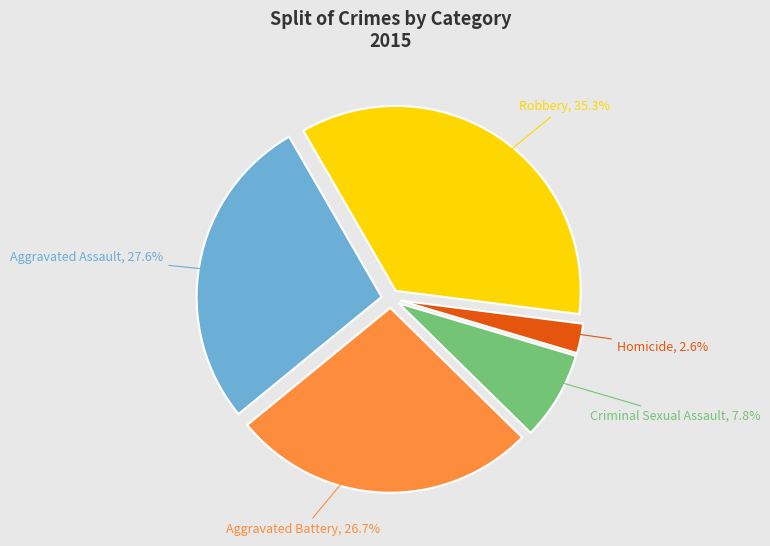

To the nearest percent, what is the difference between the largest and smallest slice percentages?

33%